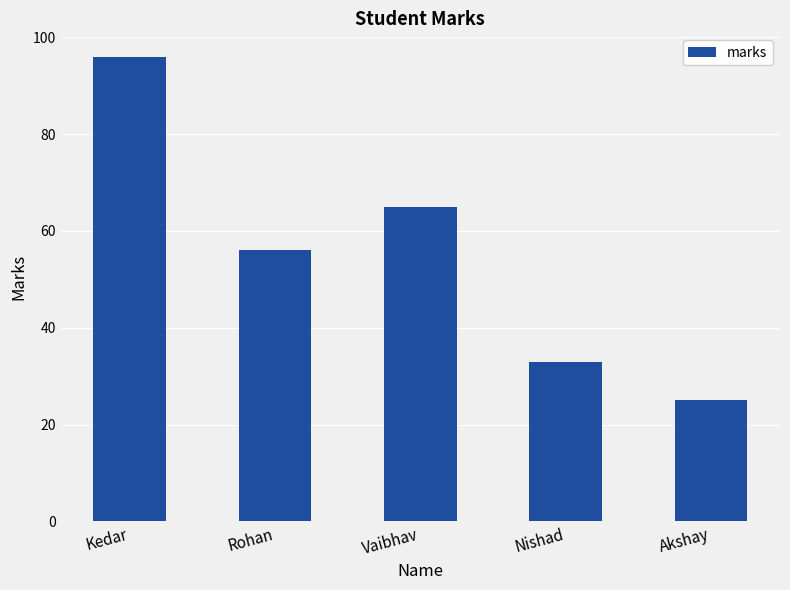

Between Kedar and Akshay, which is larger?

Kedar